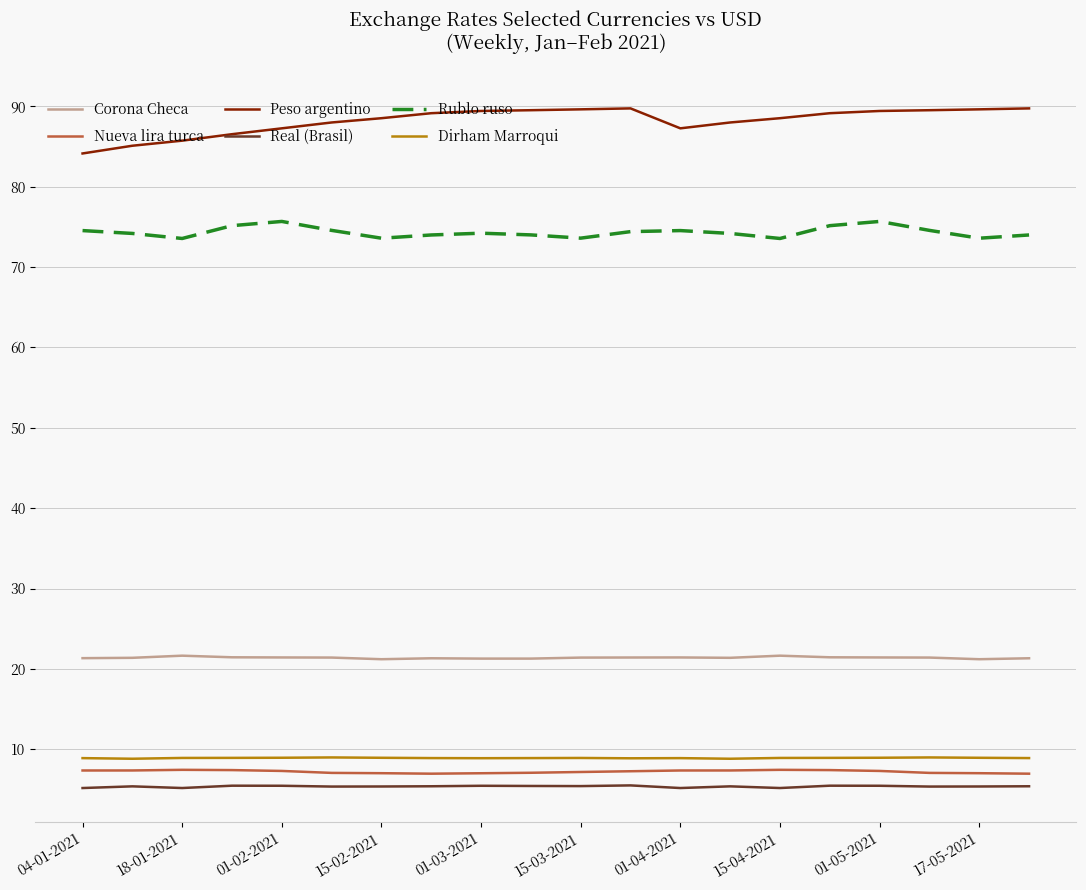

What are all the series names shown in the legend?

Corona Checa, Nueva lira turca, Peso argentino, Real (Brasil), Rublo ruso, Dirham Marroqui